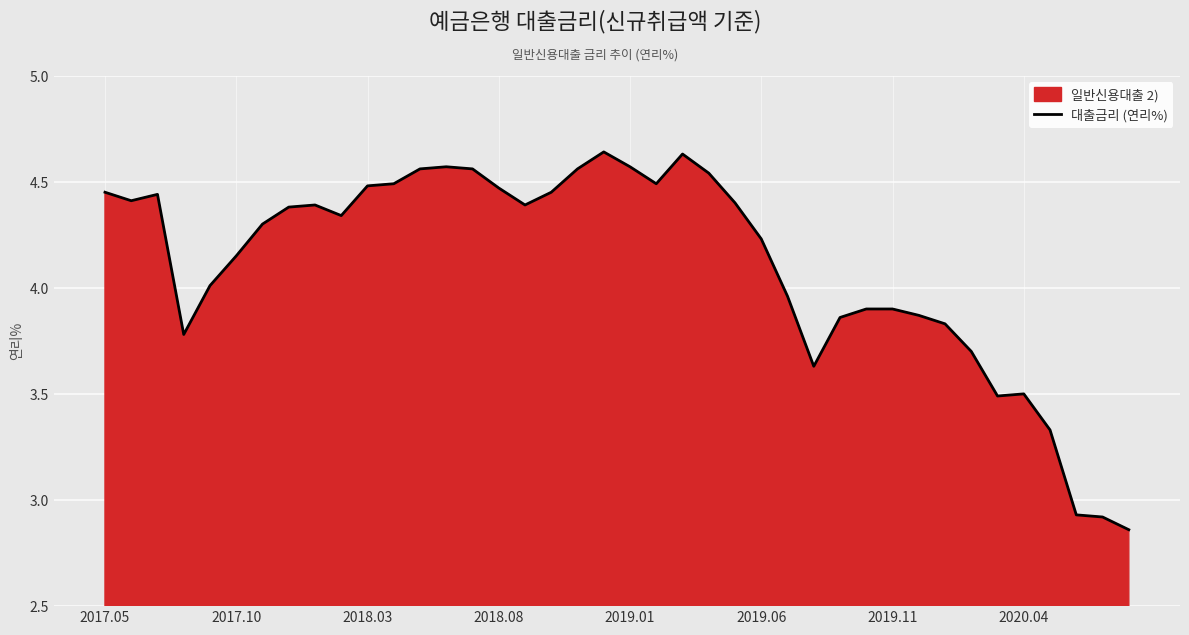

The chart shows a value of 5.4 at 34. True or false?

False